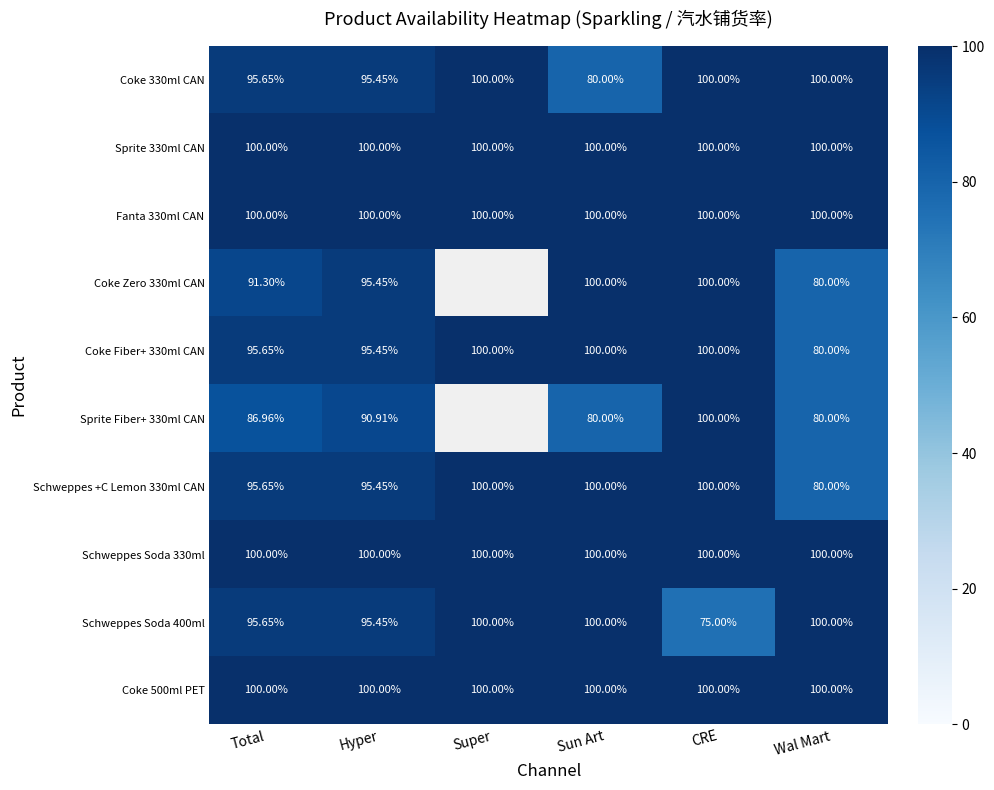

What is the total value across all series at Hyper?

968.2